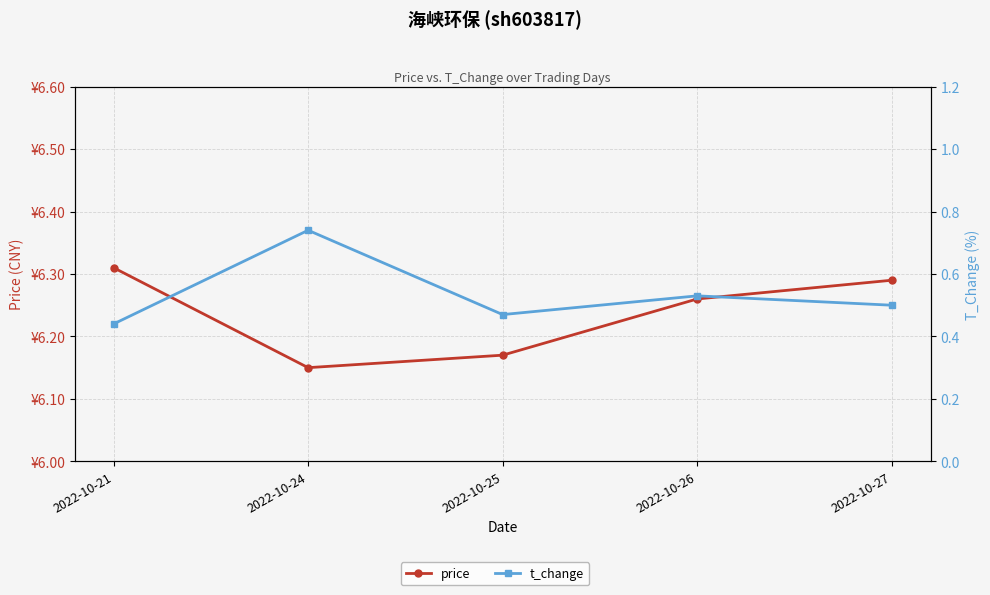

Reading left to right, extract all data points from this chart.

price: 2022-10-21=6.3	2022-10-24=6.2	2022-10-25=6.2	2022-10-26=6.3	2022-10-27=6.3
t_change: 2022-10-21=0.4	2022-10-24=0.7	2022-10-25=0.5	2022-10-26=0.5	2022-10-27=0.5